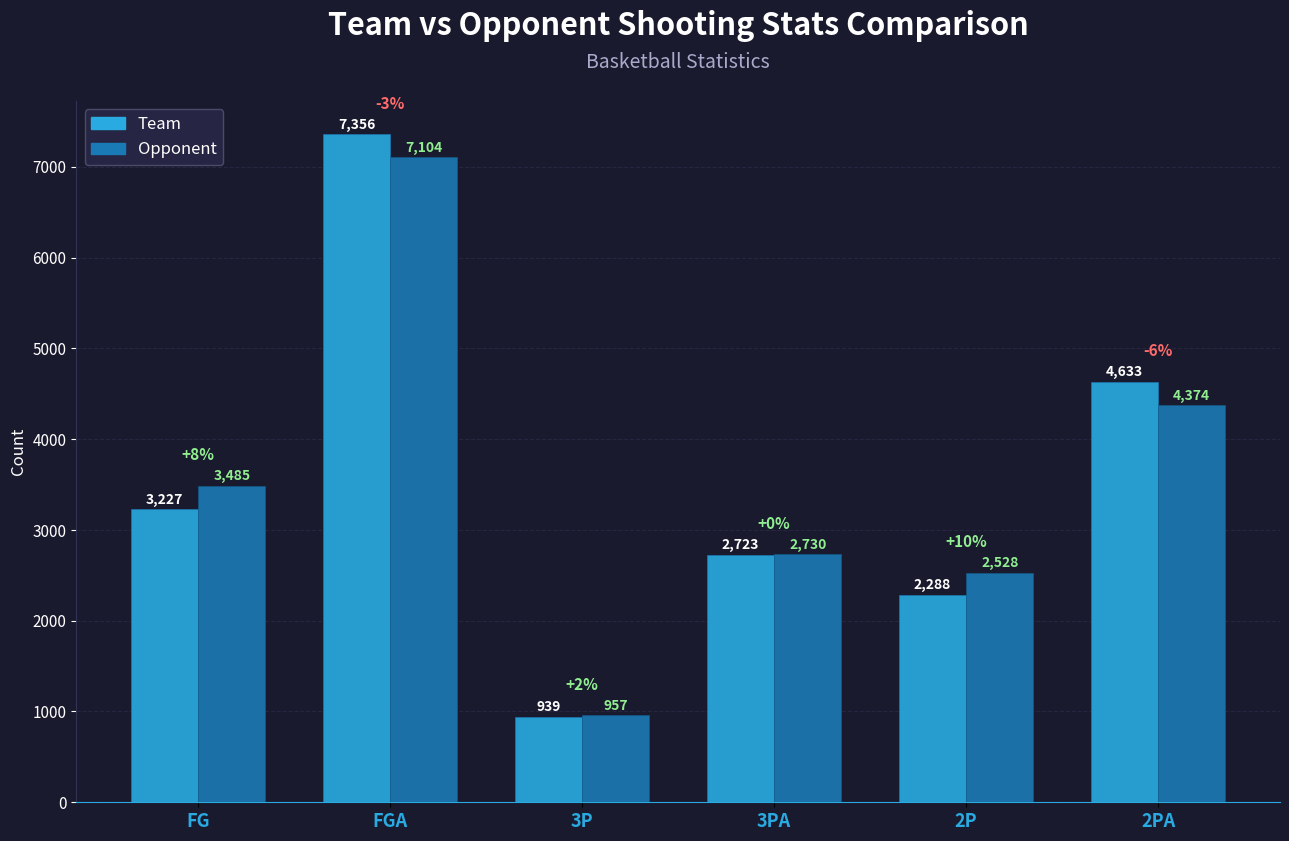

Reading right to left, list all the values displayed in this chart.

Team: 2PA=4633	2P=2288	3PA=2723	3P=939	FGA=7356	FG=3227
Opponent: 2PA=4374	2P=2528	3PA=2730	3P=957	FGA=7104	FG=3485